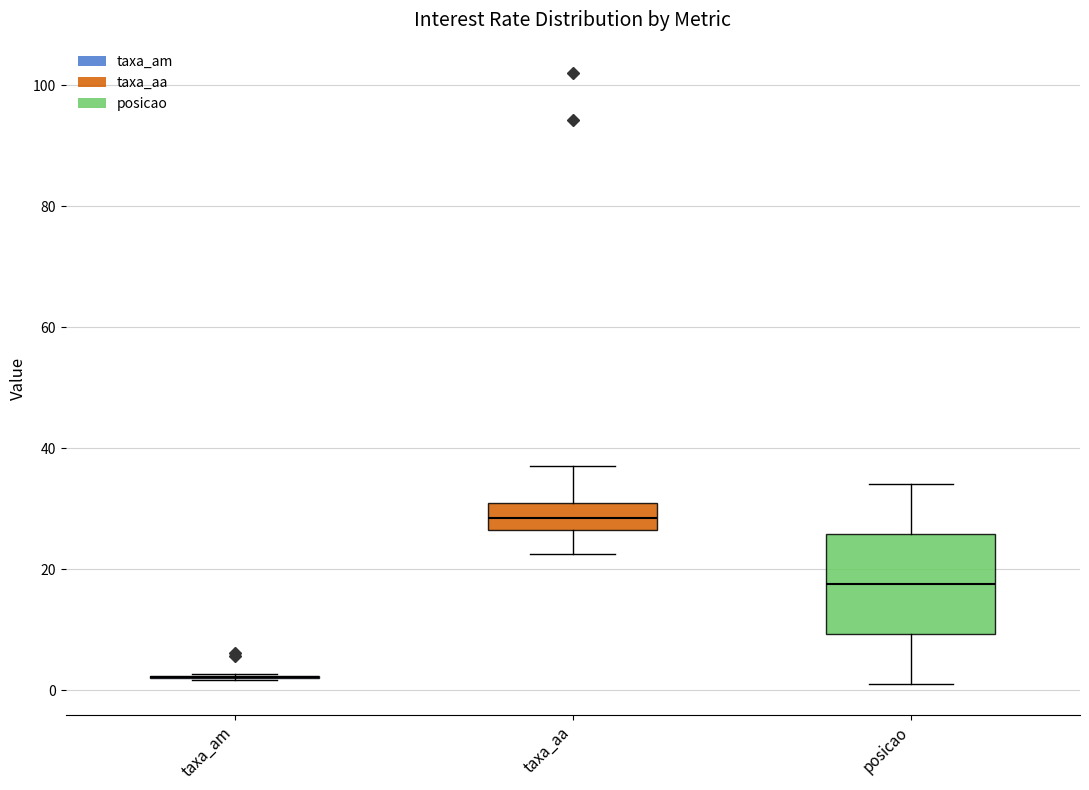

Comparing the boxes themselves (not the whiskers), which one is the tallest?

posicao